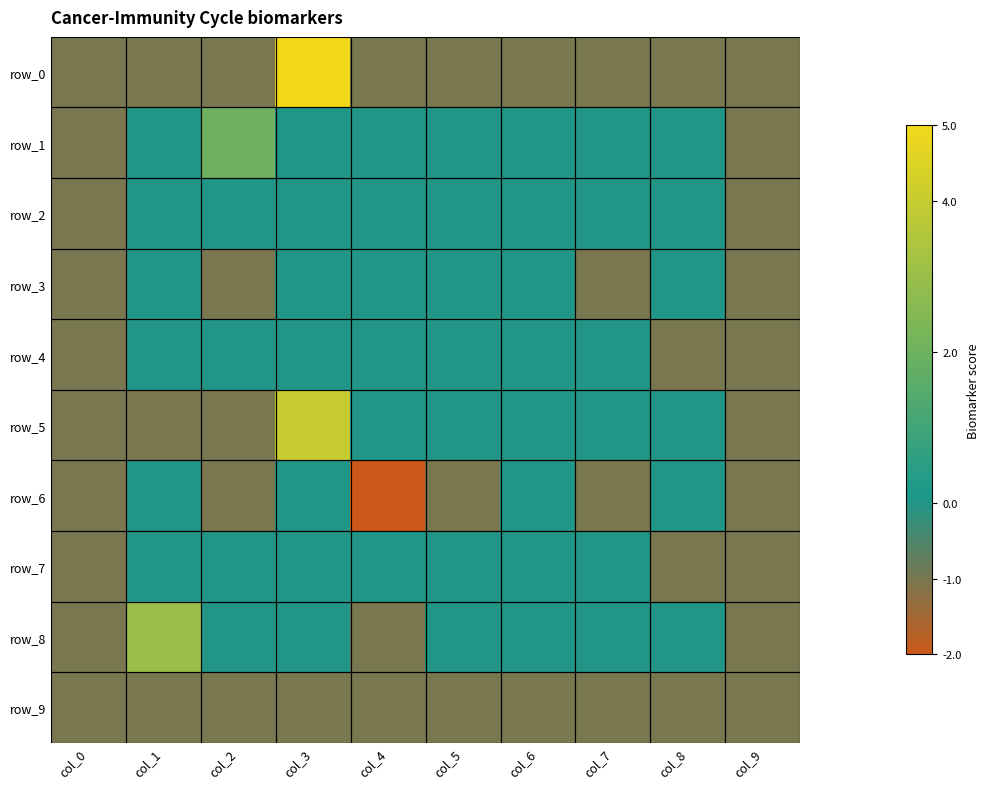

What is the difference between the maximum and minimum values in the row_5 series?

5